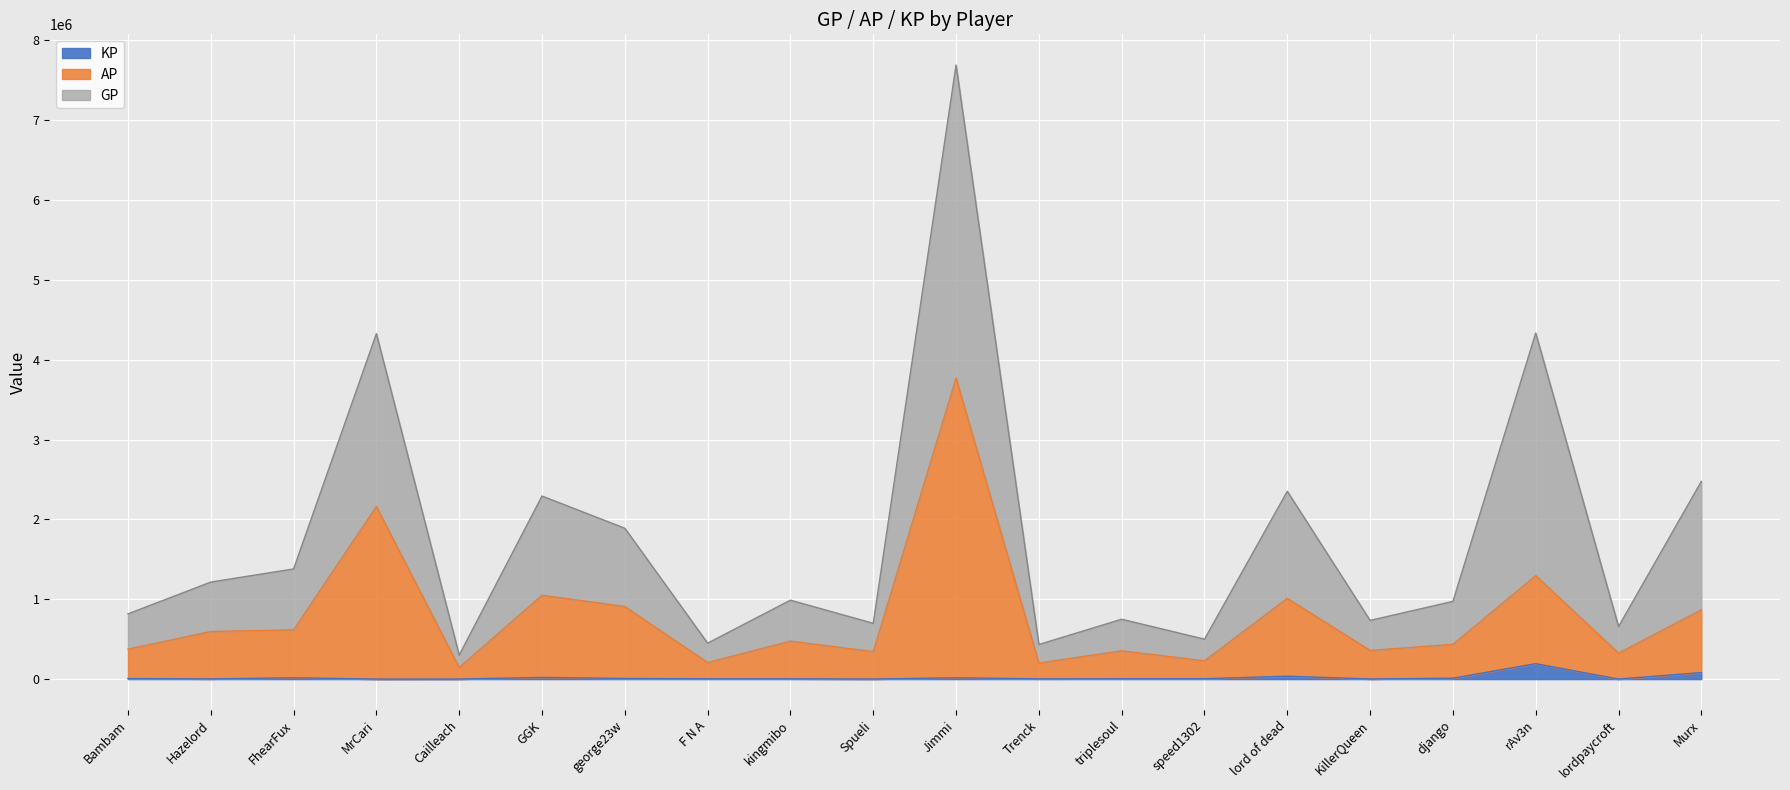

Rank the series by their average value, from lowest to highest.

KP, AP, GP